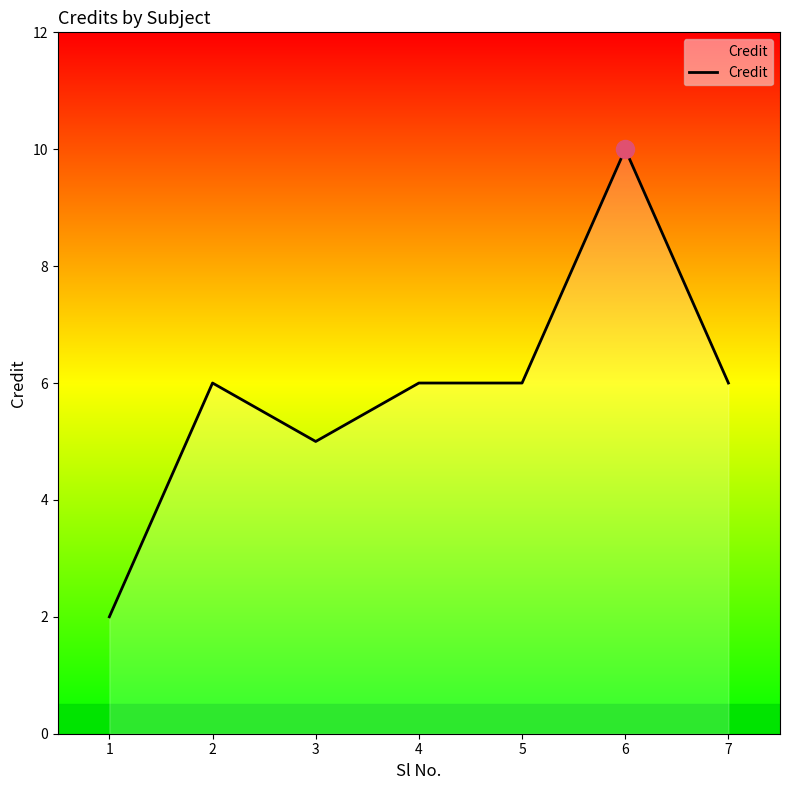

Count the values in the range 5 to 6.

5